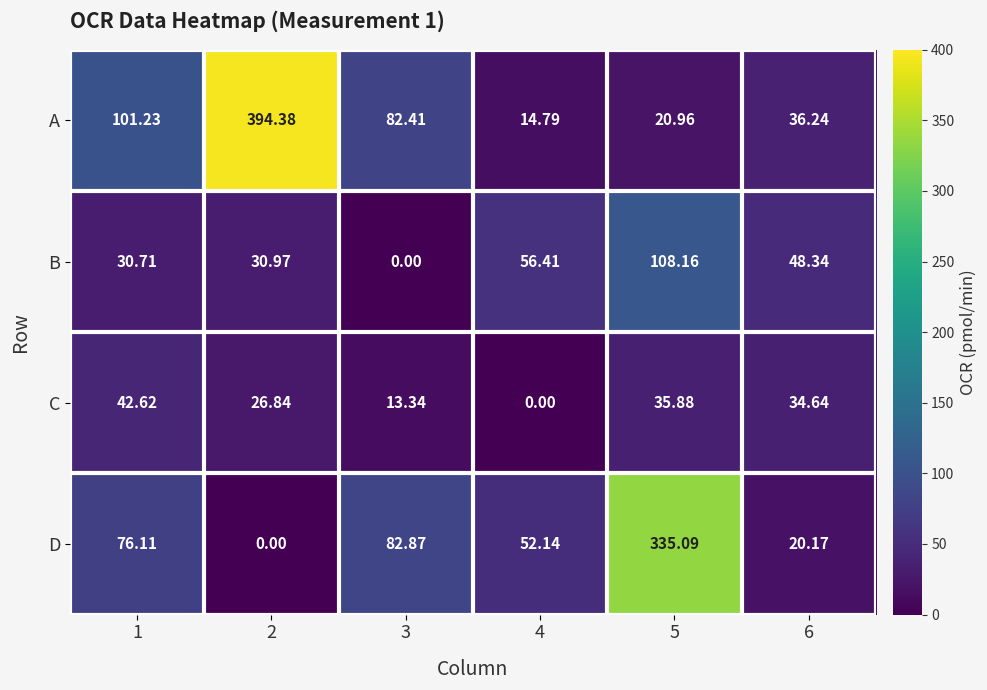

Is the value of D at 2 greater than the value of C at 6?

No